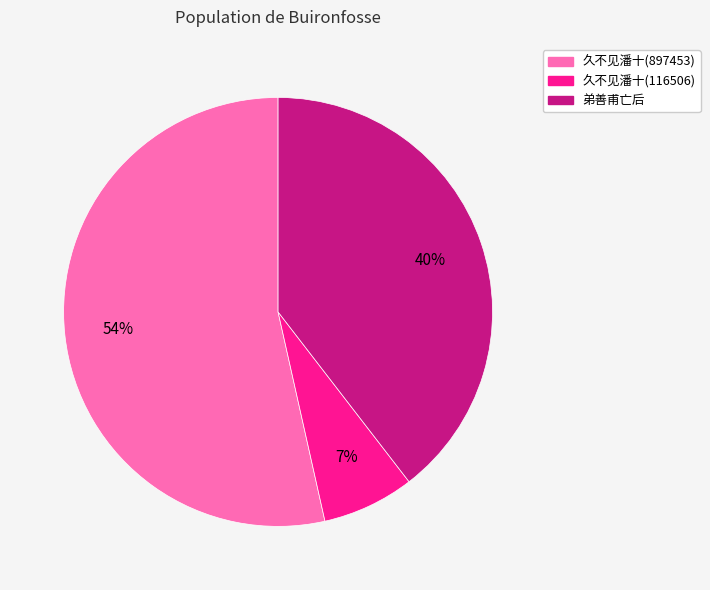

Between 久不见潘十(897453) and 弟善甫亡后, which is larger?

久不见潘十(897453)